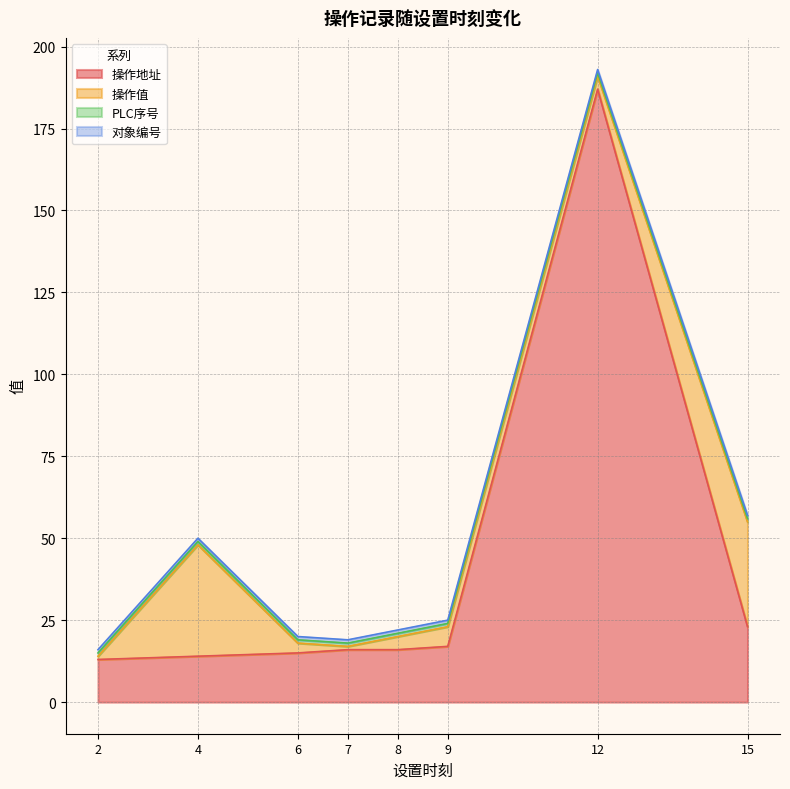

Which has a higher value, 4 or 2?

4